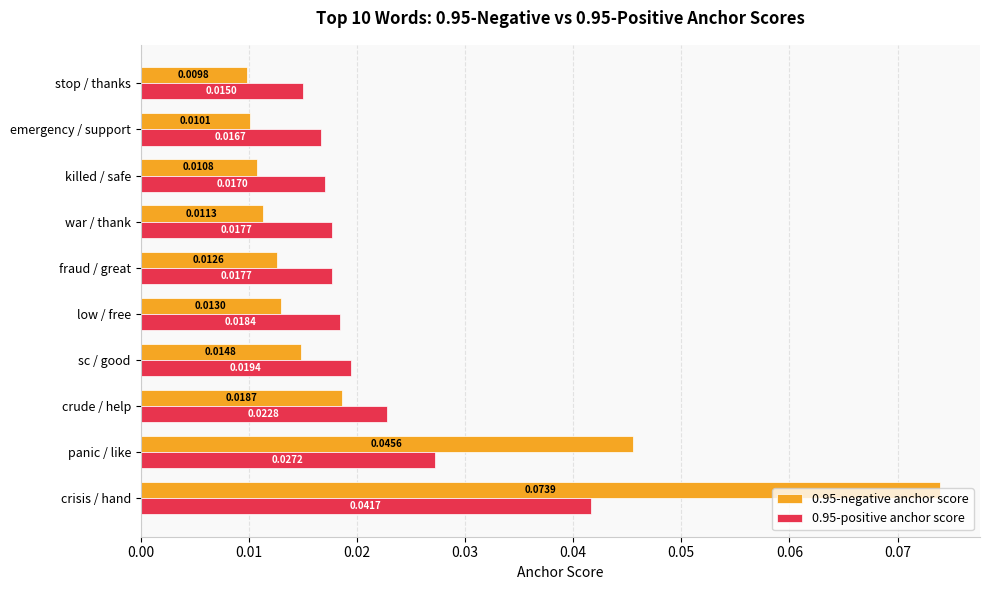

At which label does 0.95-positive anchor score reach its minimum?

stop / thanks